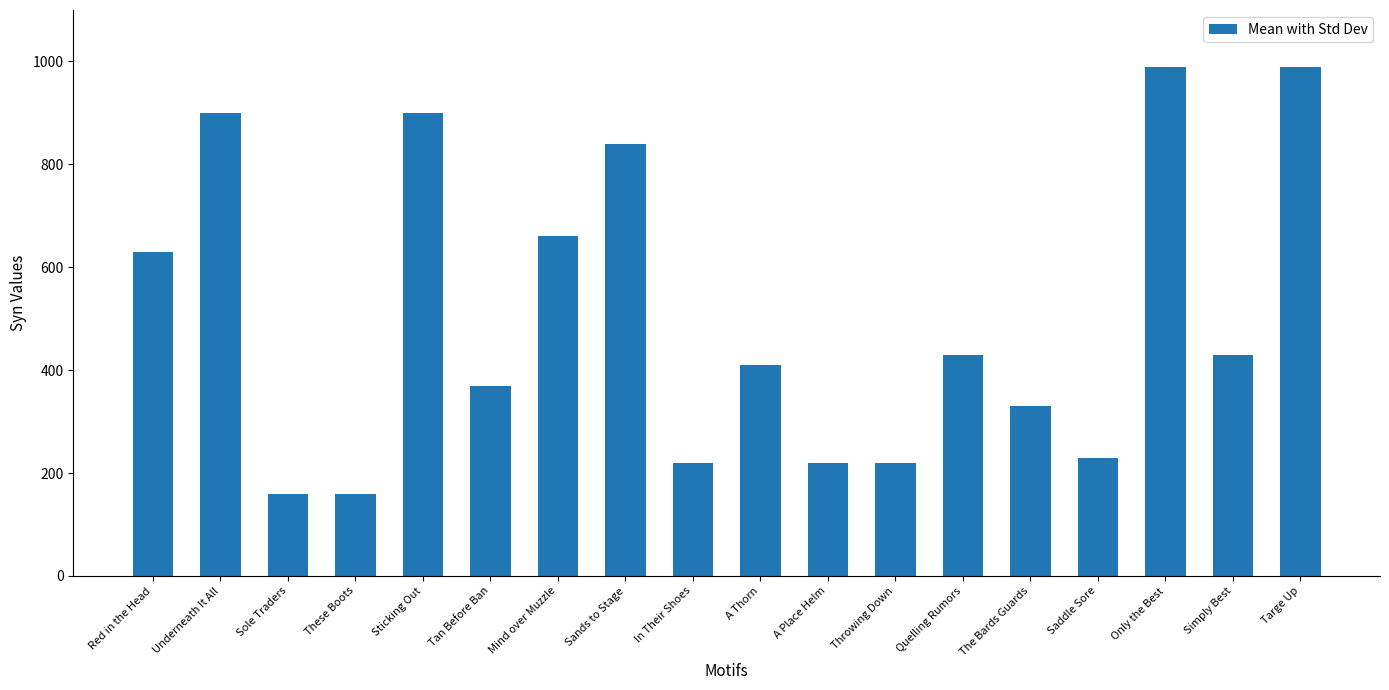

The value at Only the Best is 990. True or false?

True